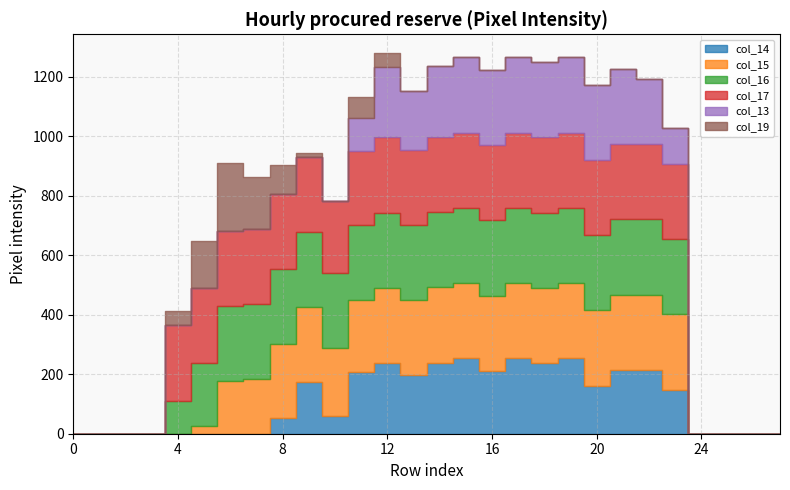

What is the difference between the highest and lowest values at 18?

253